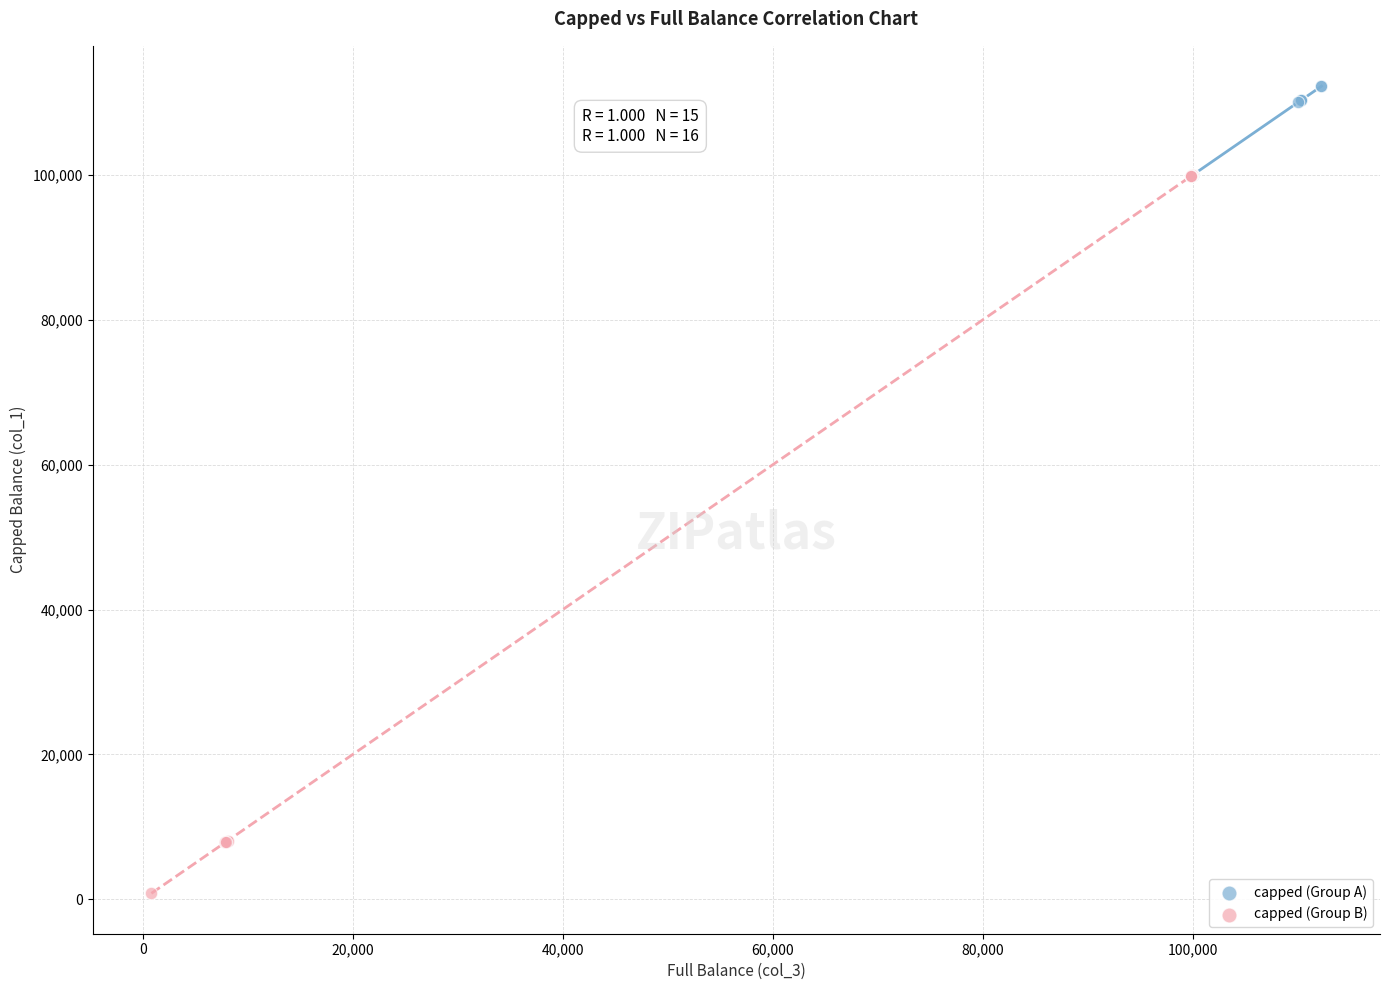

What are all the series names shown in the legend?

capped (Group A), capped (Group B)